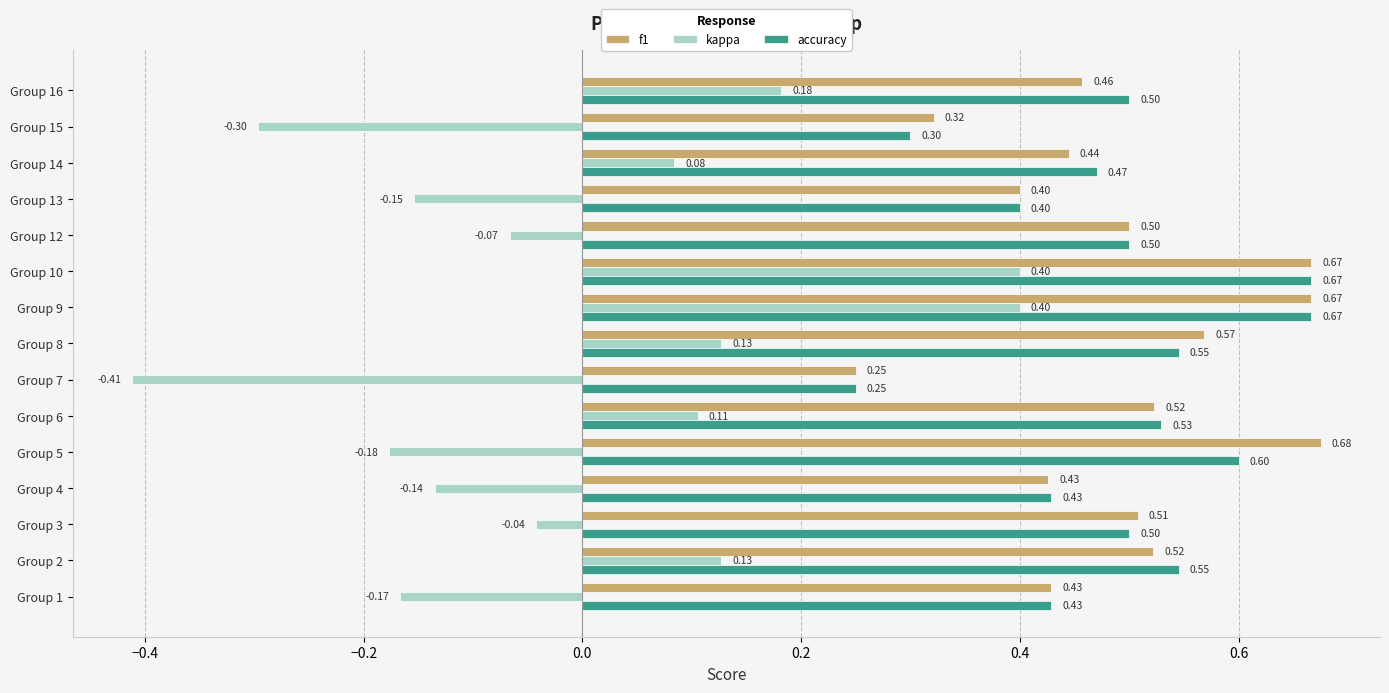

List the series in order of their peak value, highest first.

f1, accuracy, kappa